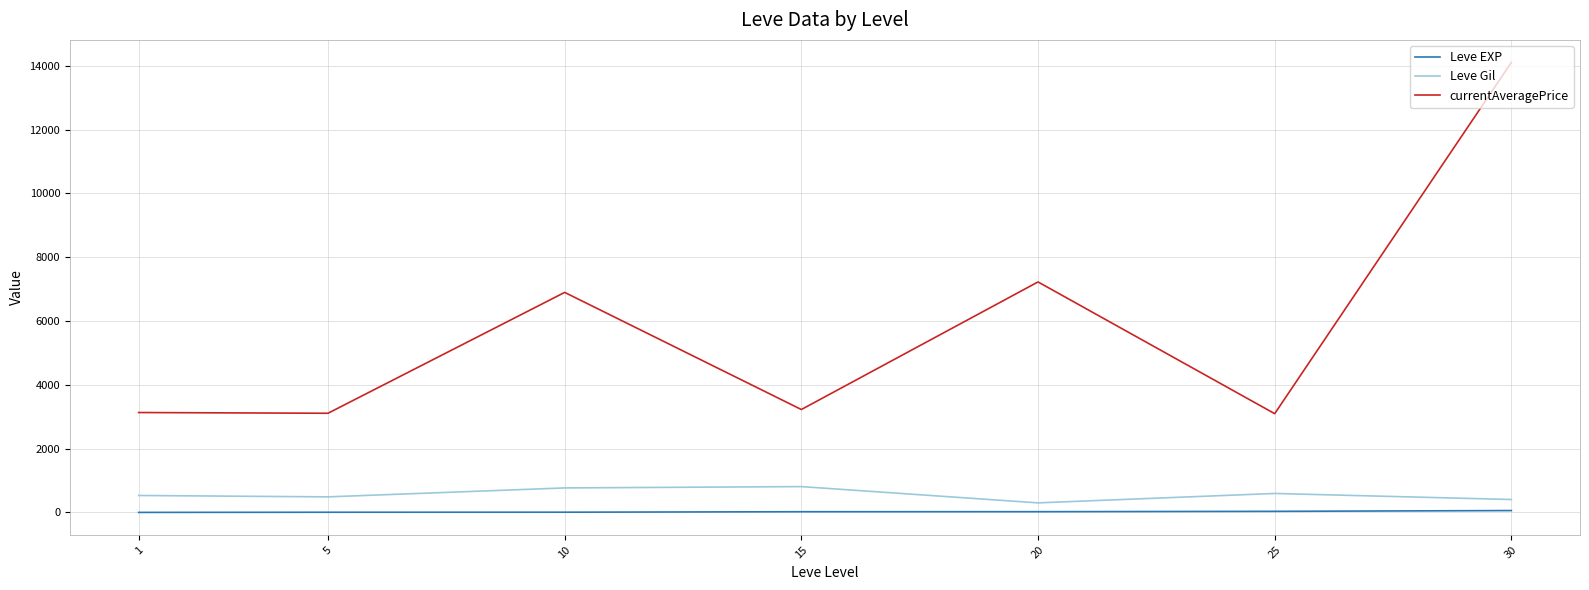

Which series changed the most between 1 and 30?

currentAveragePrice